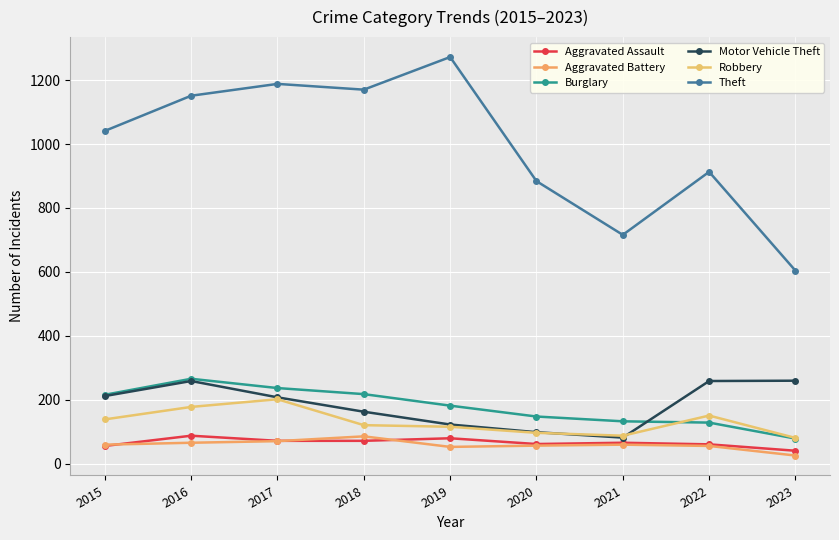

True or false: Aggravated Assault and Theft cross at least once.

False